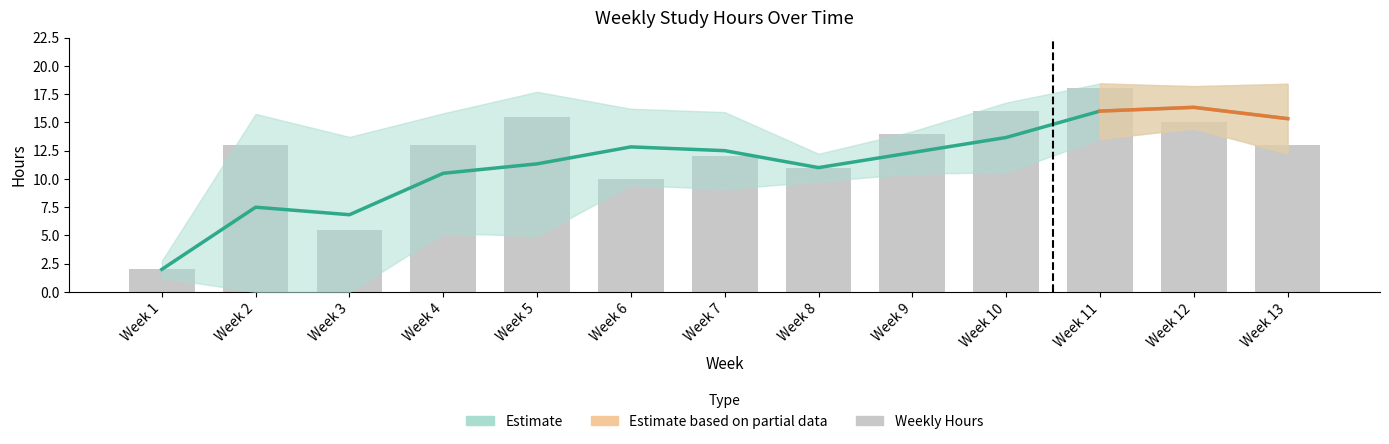

What is the sum of the values at Week 5 and Week 12?

30.5